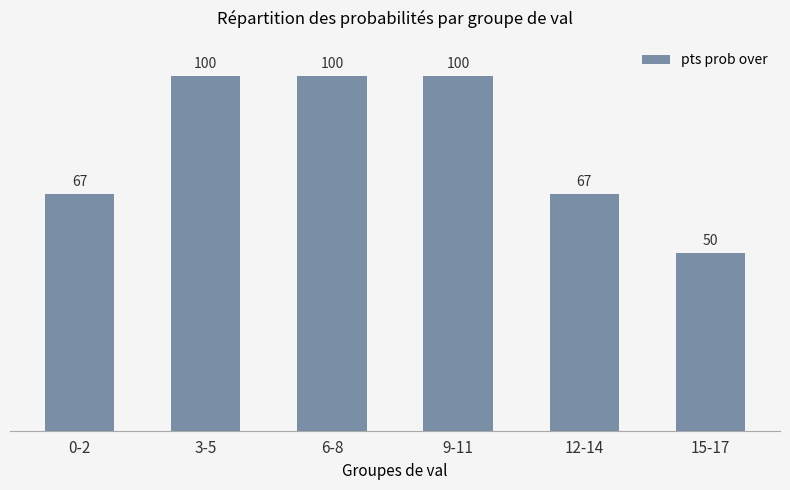

What is the sum of the values at 9-11 and 3-5?

200.0